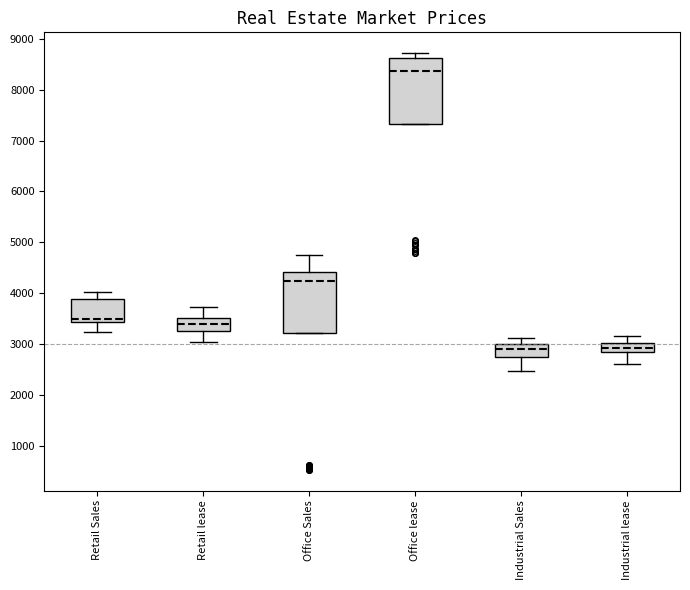

Which box has the highest median line?

Office lease